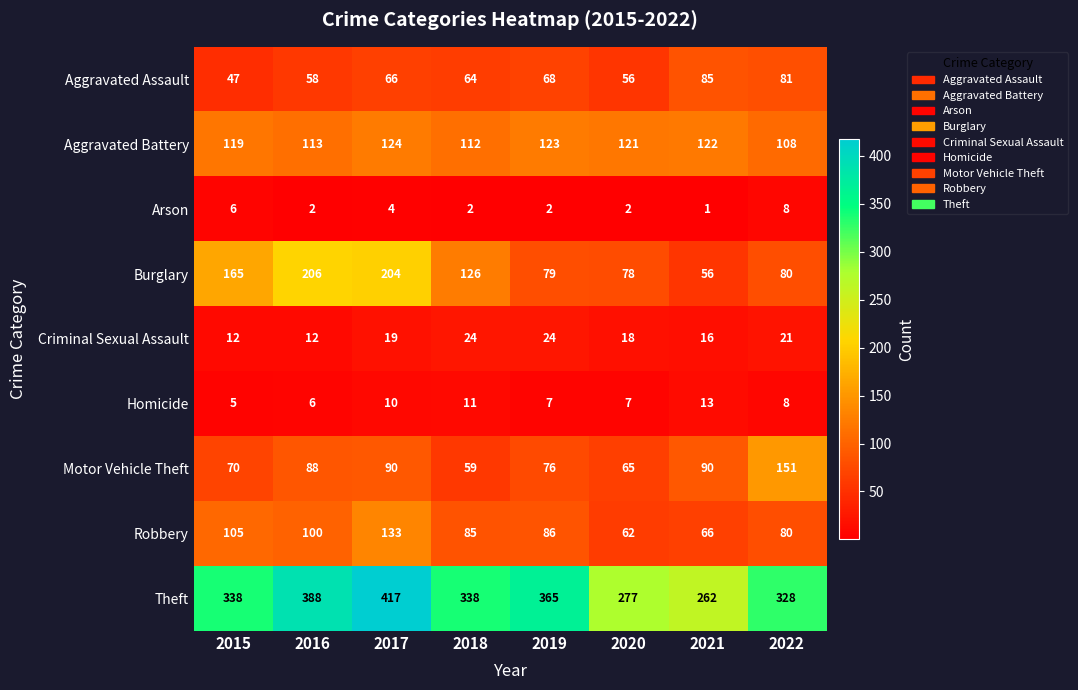

Rank the series by their maximum value, from highest to lowest.

Theft, Burglary, Motor Vehicle Theft, Robbery, Aggravated Battery, Aggravated Assault, Criminal Sexual Assault, Homicide, Arson